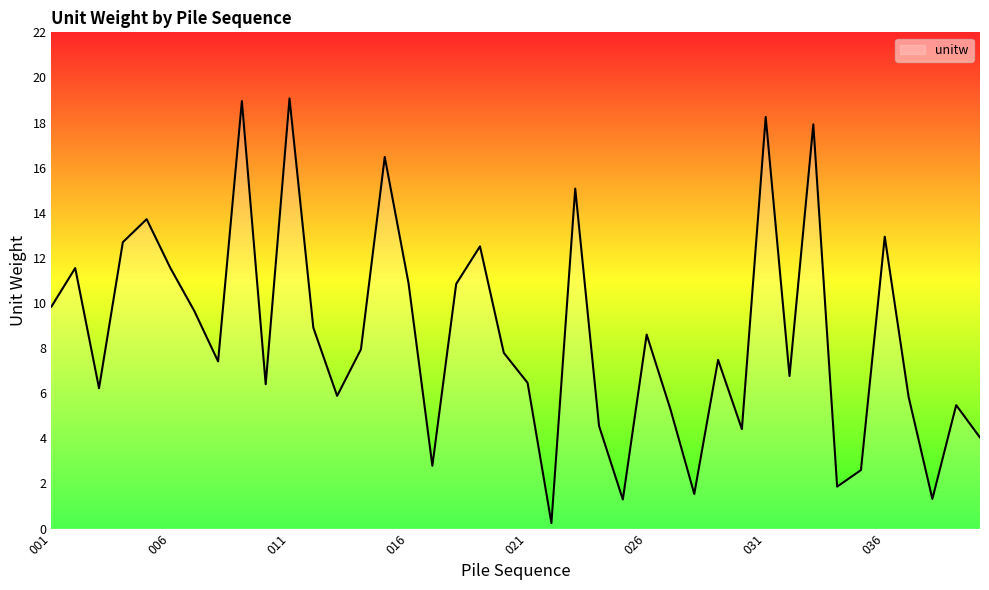

What is the greatest value displayed?

19.1